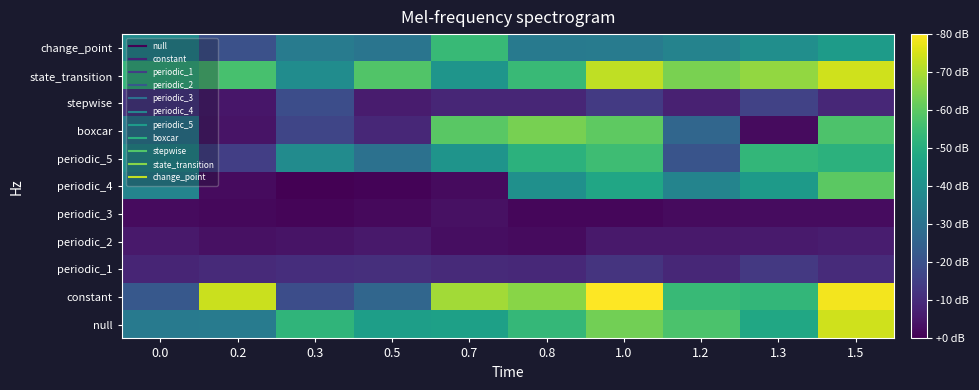

List the series in order of their peak value, highest first.

constant, state_transition, null, boxcar, periodic_4, periodic_5, change_point, stepwise, periodic_1, periodic_2, periodic_3